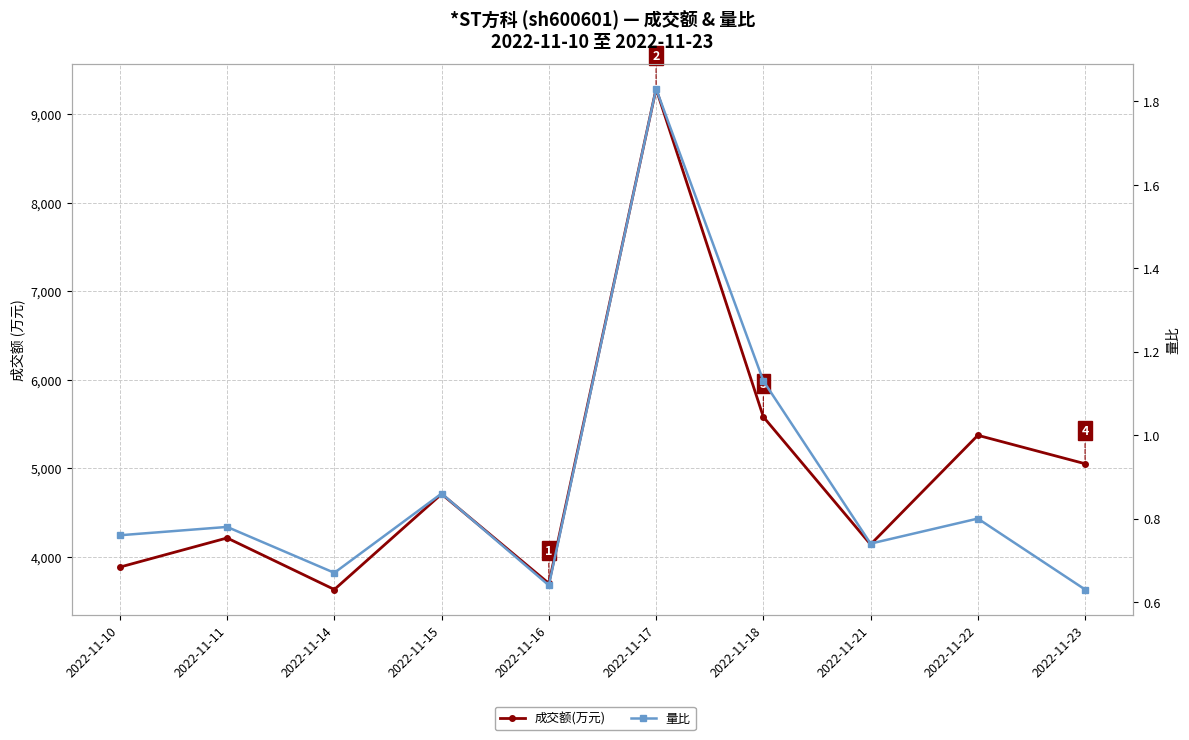

Is it true that 成交额(万元) equals 5051.0 at 2022-11-23?

True